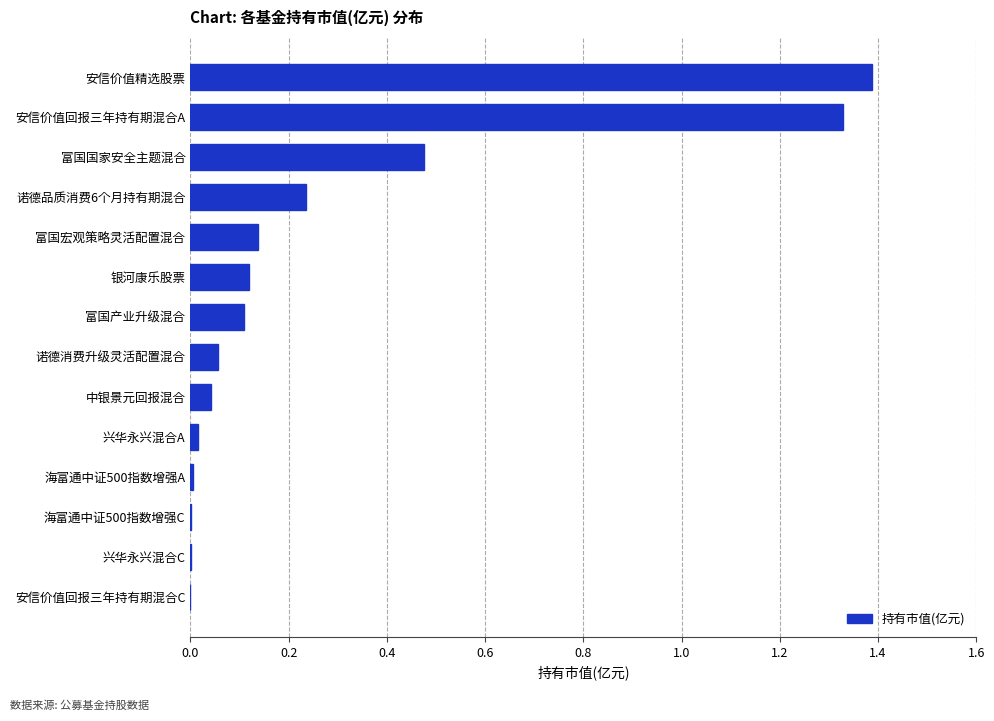

What is the maximum value shown in the chart?

1.4